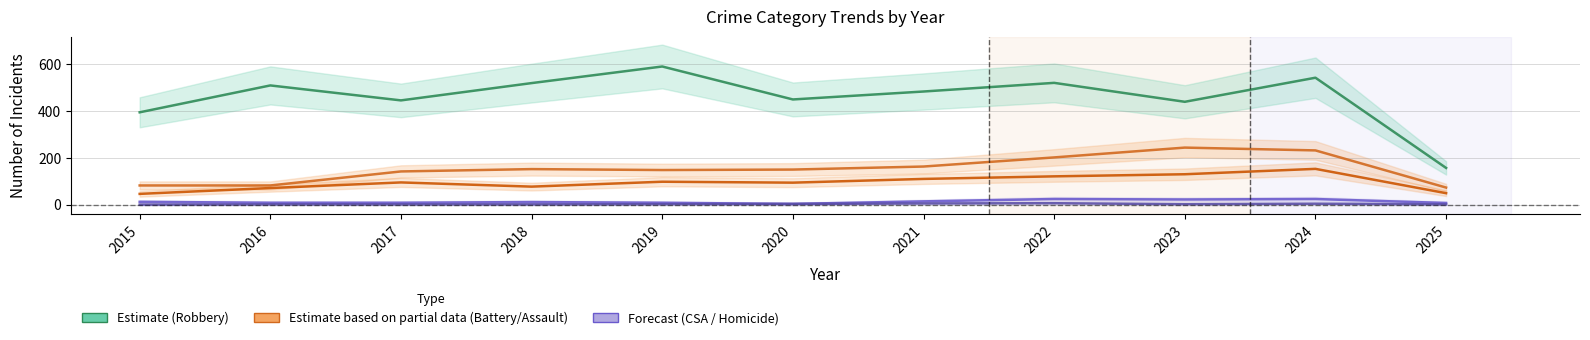

Which series has the largest range (max minus min)?

Robbery